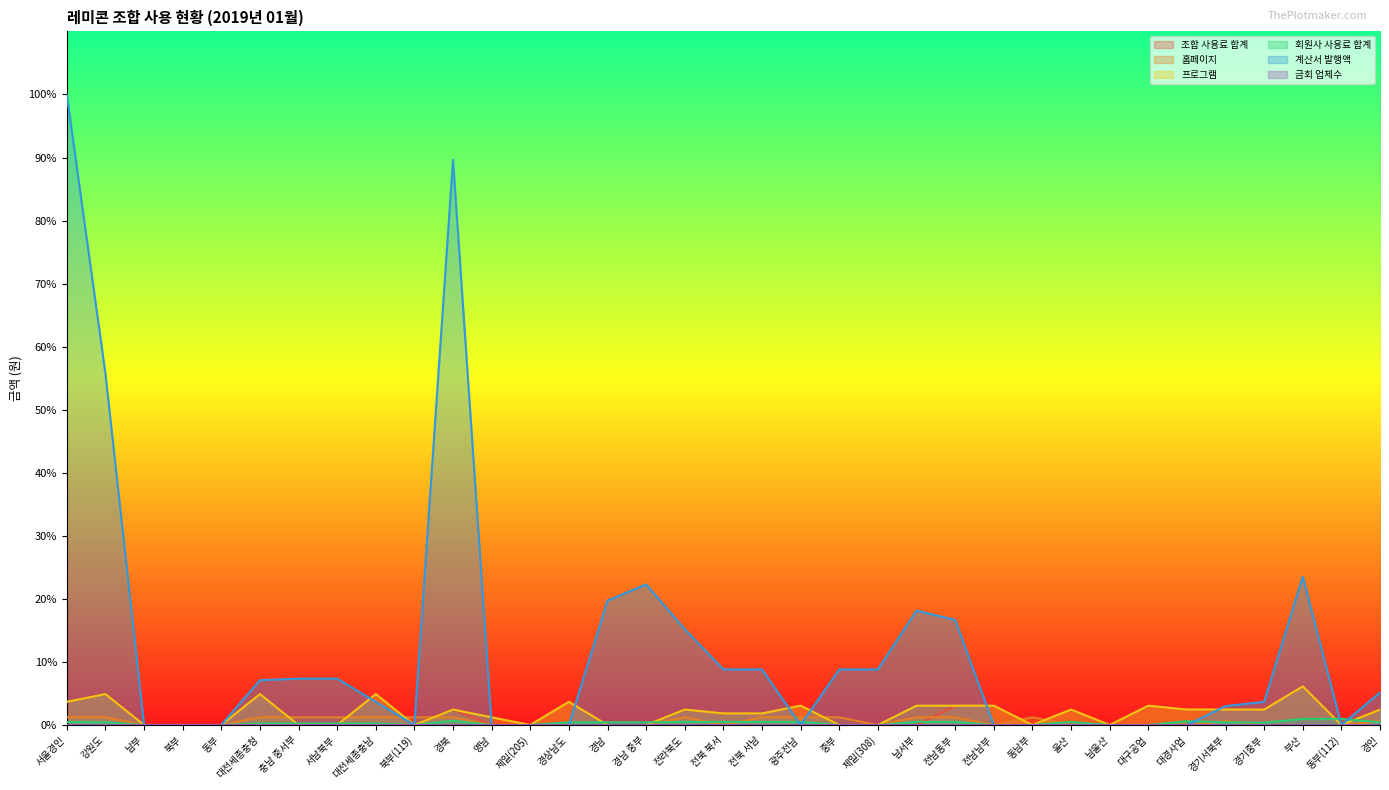

The 홈페이지 series shows 0.5 at 중부. True or false?

False